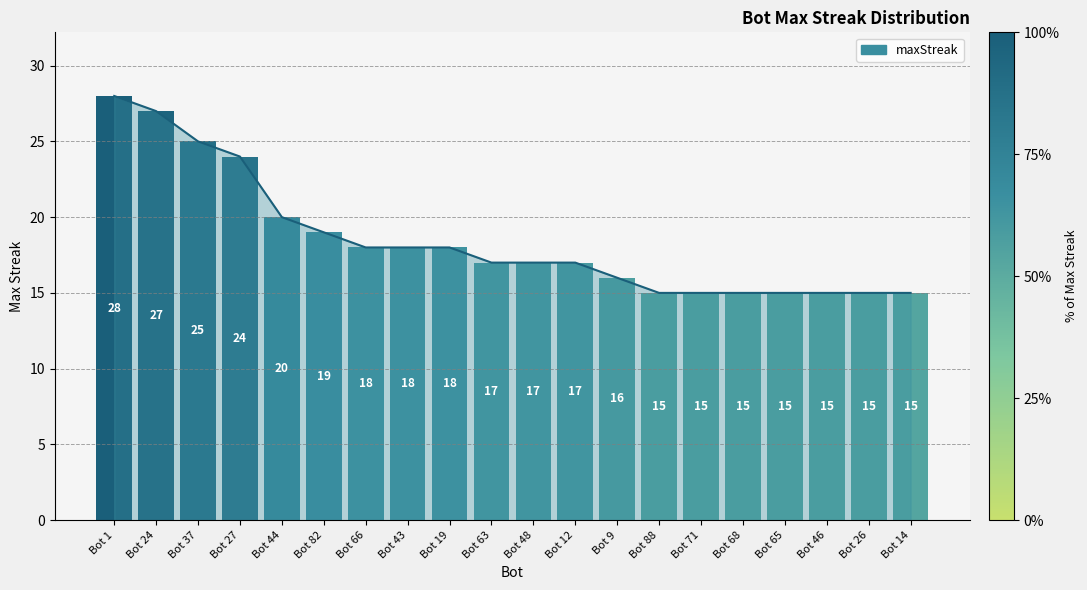

Is it true that the value at Bot 66 is 18?

True